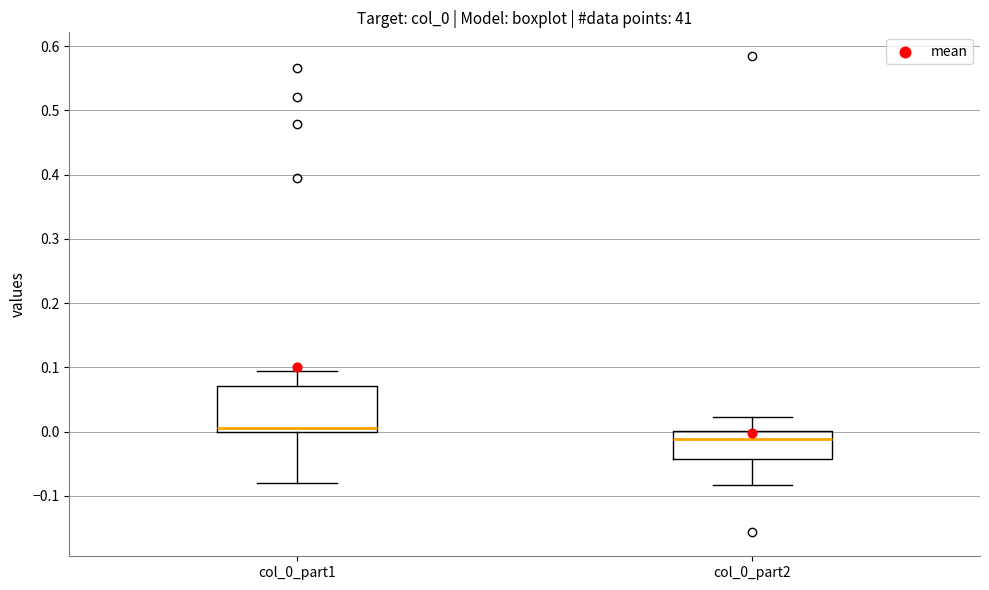

Which box has the highest median line?

col_0_part1